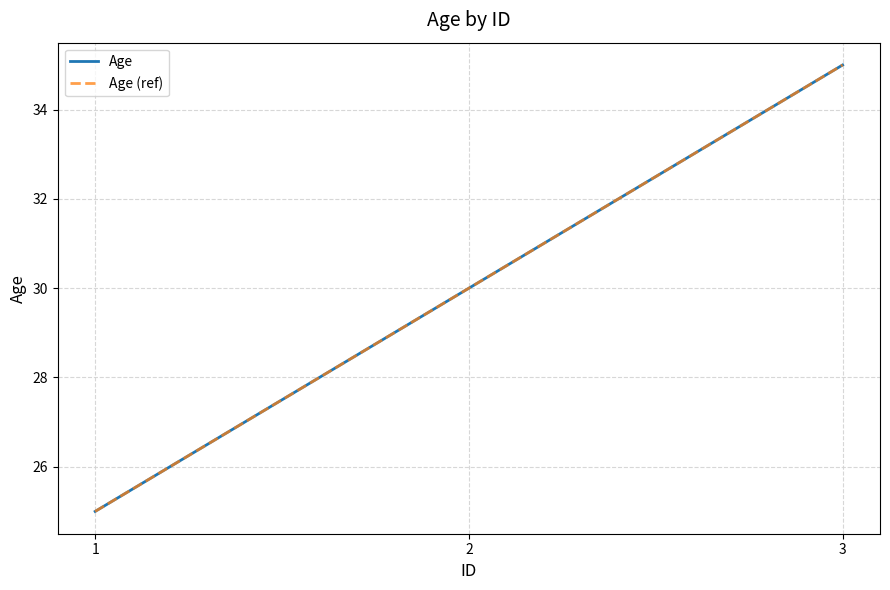

Does the chart have visible grid lines?

Yes